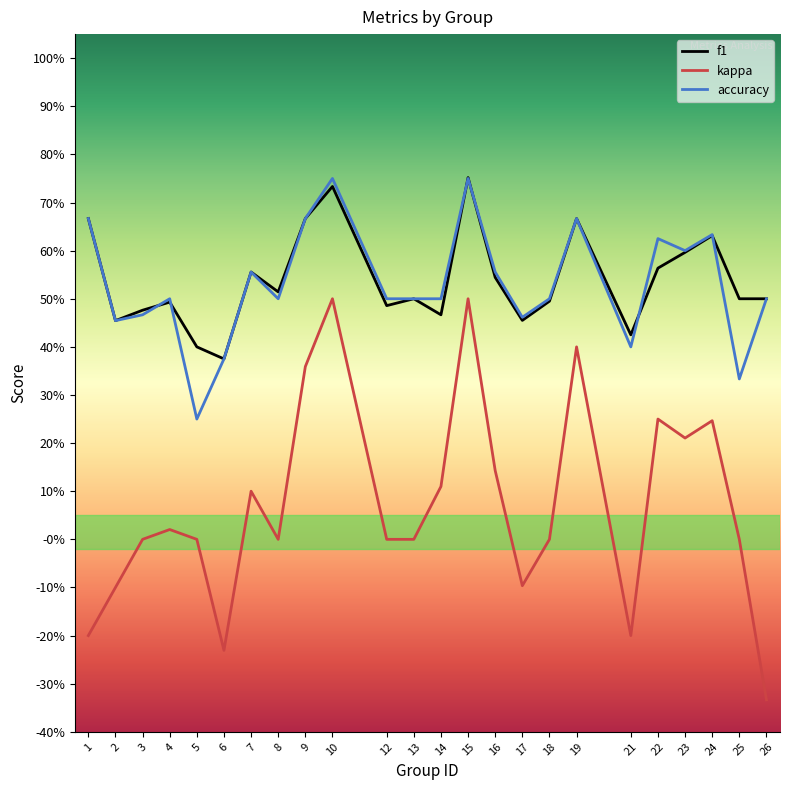

What are all the series names shown in the legend?

f1, kappa, accuracy